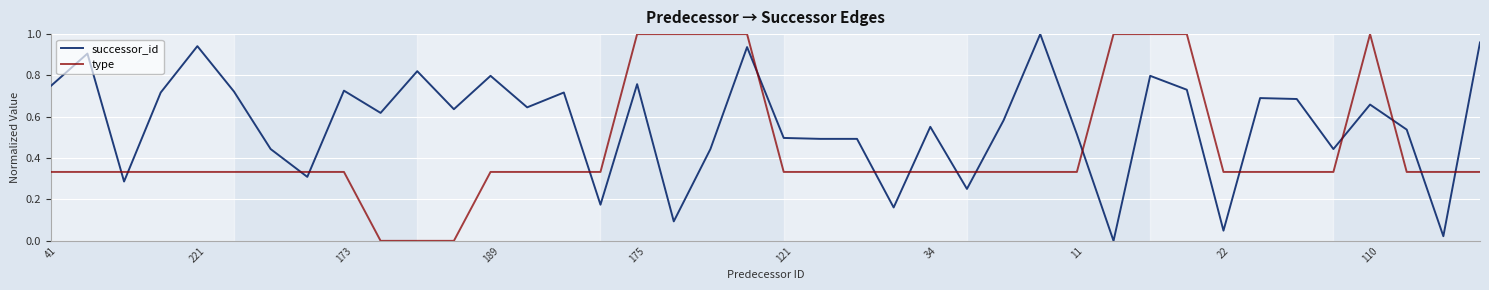

After their last crossing, which series has the higher values: successor_id or type?

successor_id